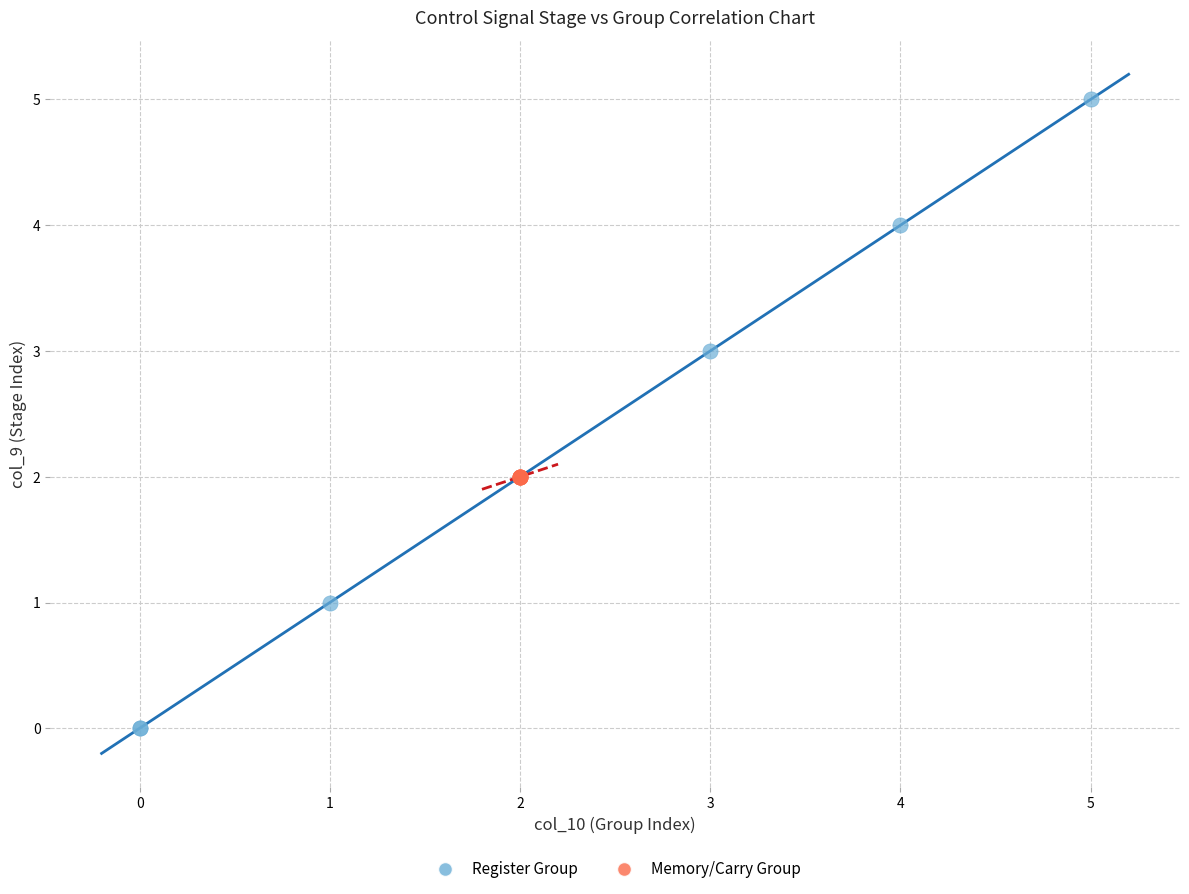

Which series reaches the maximum Y coordinate?

Register Group